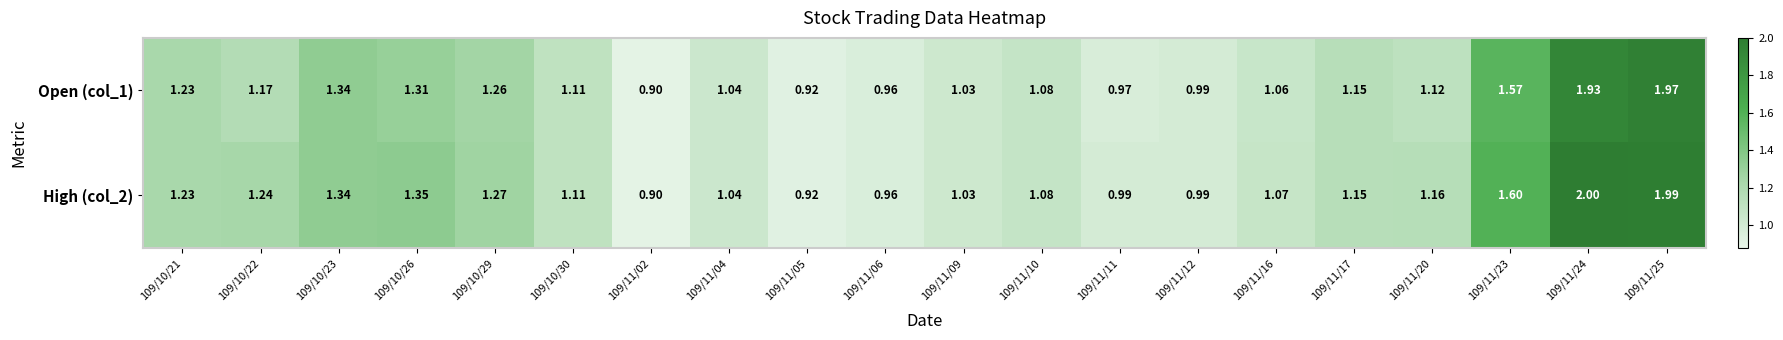

Which series has the largest total across all categories?

High (col_2)